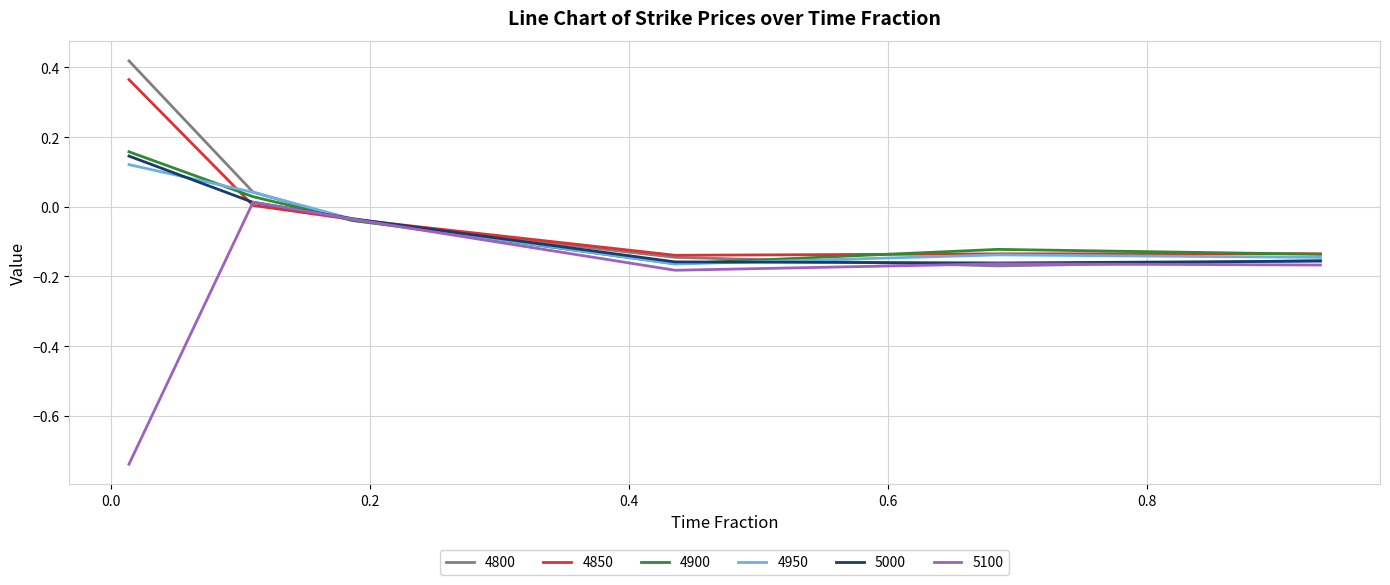

Which series has the widest spread of values?

5100